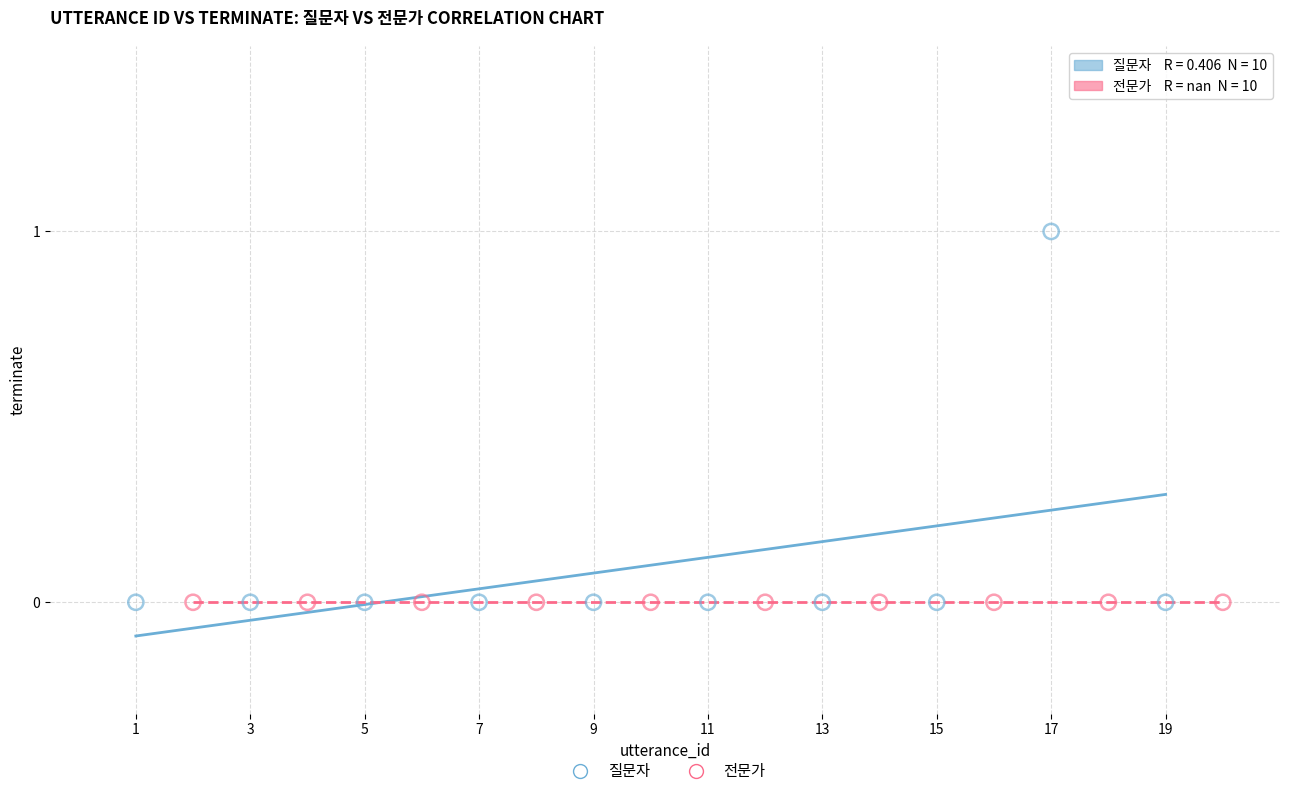

Which series reaches the maximum Y coordinate?

질문자